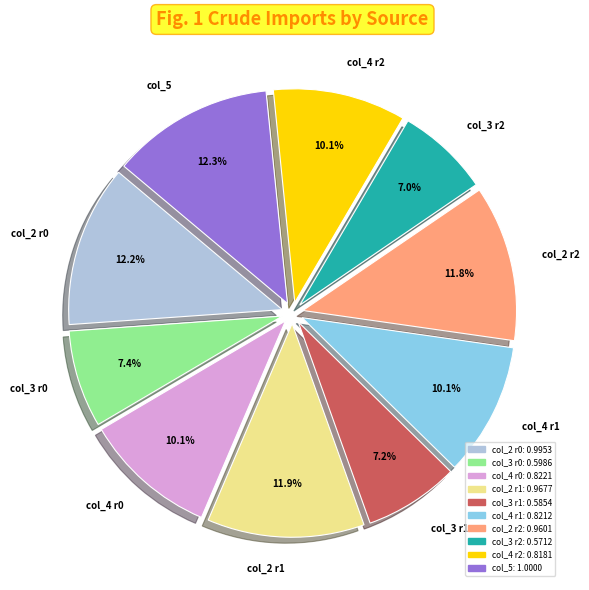

Which has a higher value, col_2 r1 or col_4 r0?

col_2 r1